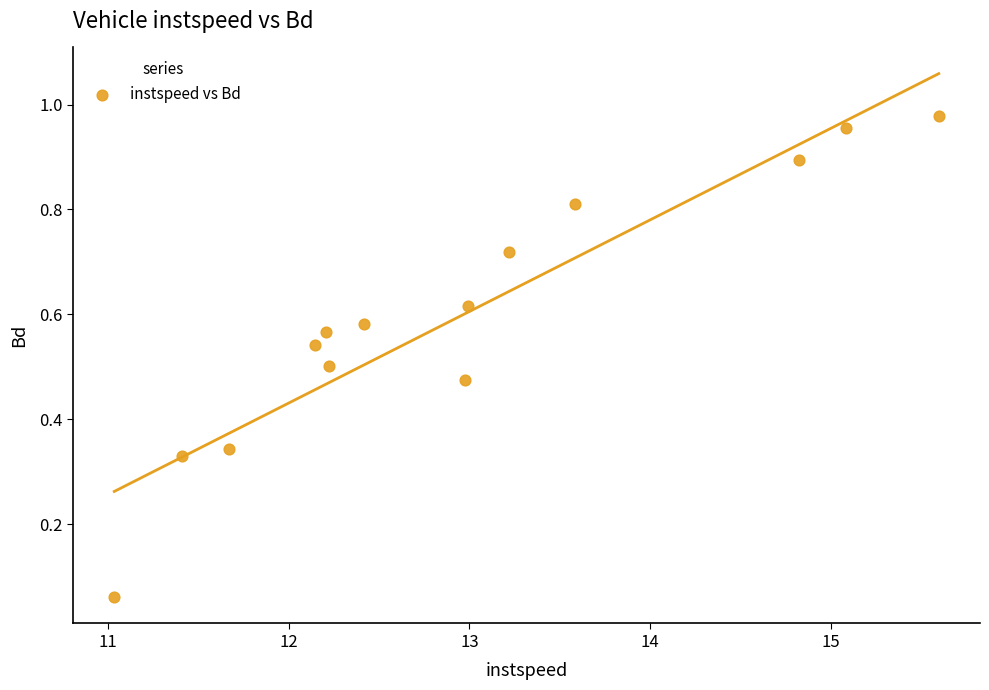

What is the range of Y values (max minus min)?

0.9